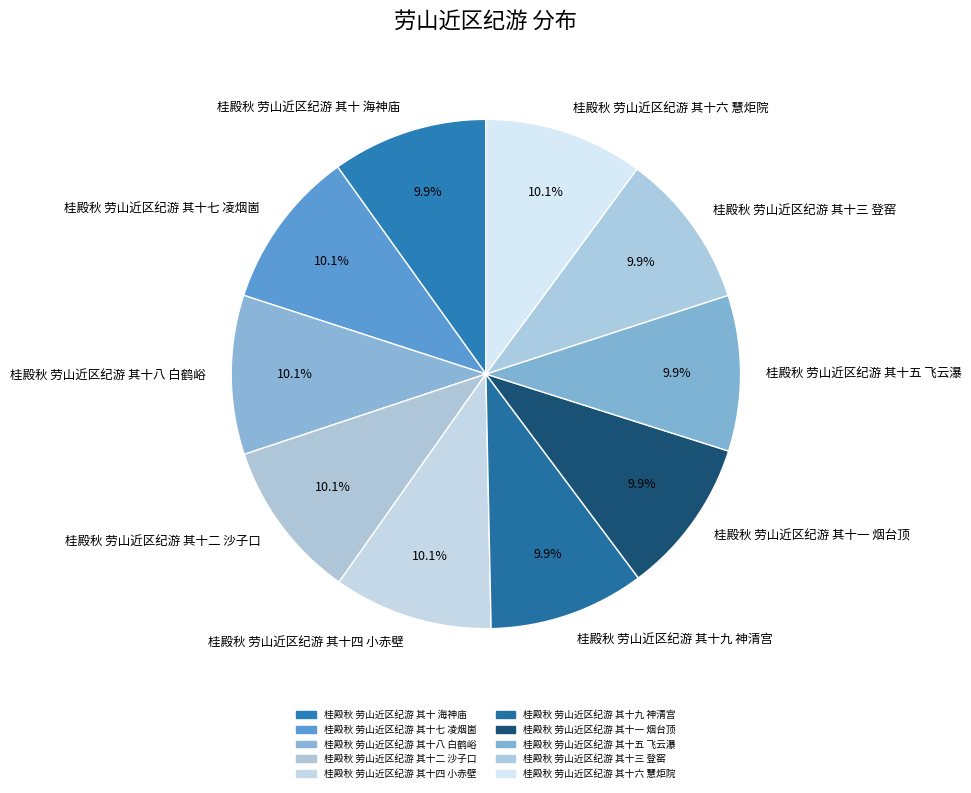

Count the number of slices in the pie.

10